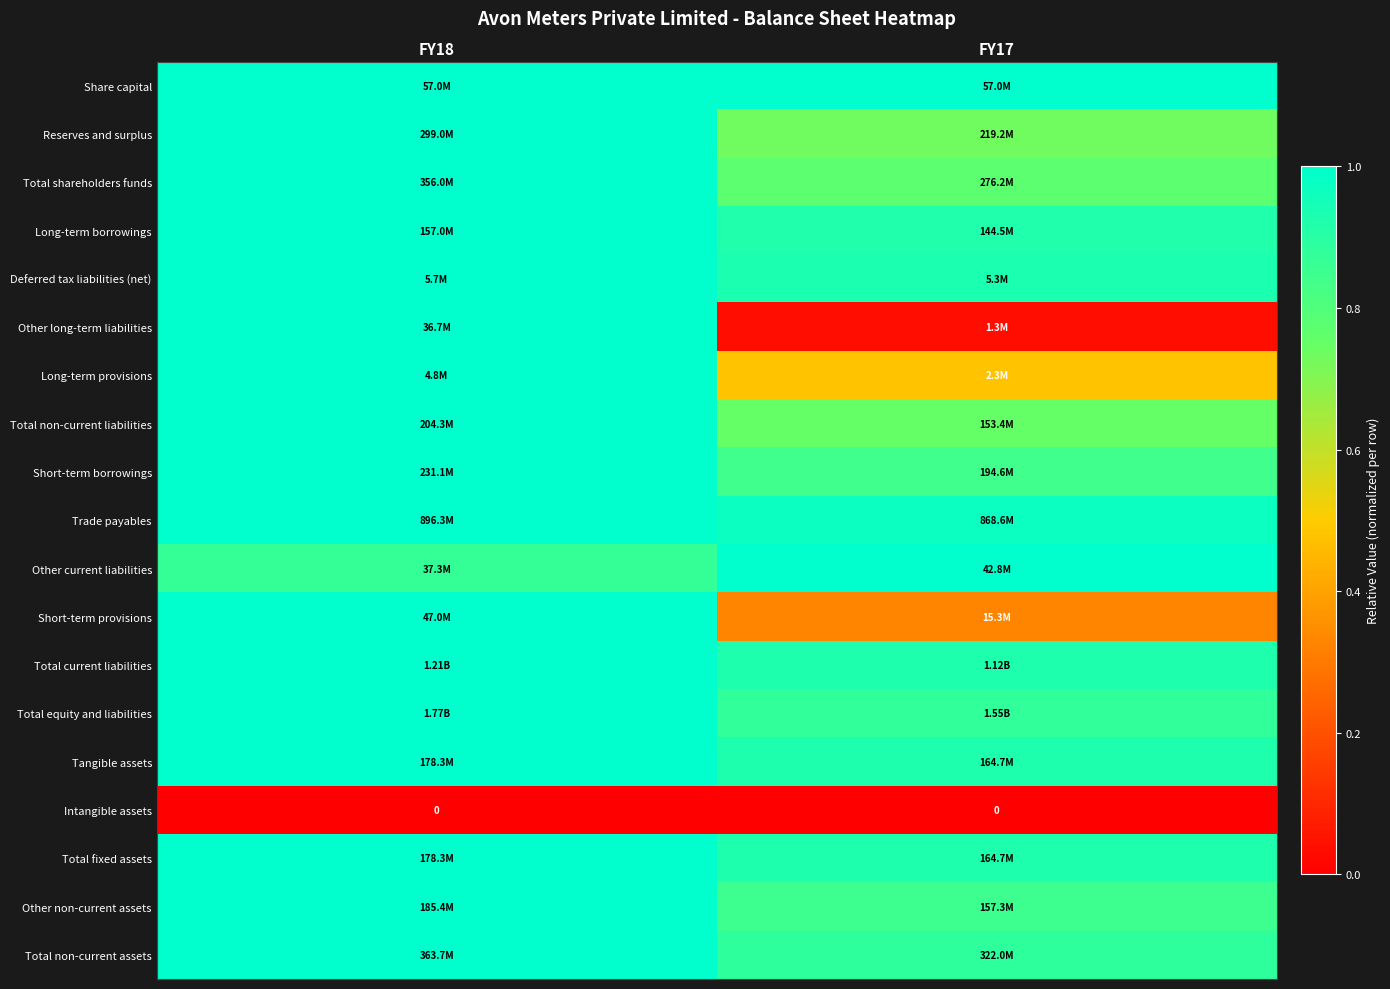

Is the value of Long-term provisions at FY17 greater than the value of Other long-term liabilities at FY17?

Yes